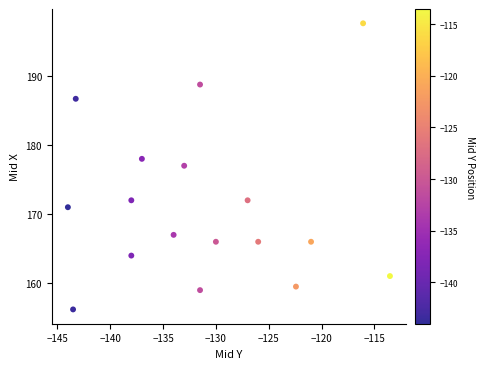

What is the range of X values (max minus min)?

30.5